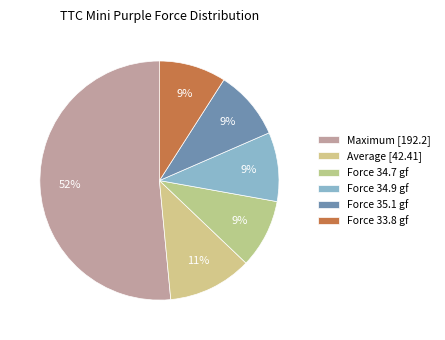

Is it true that Maximum [192.2] is 52% of the pie?

True